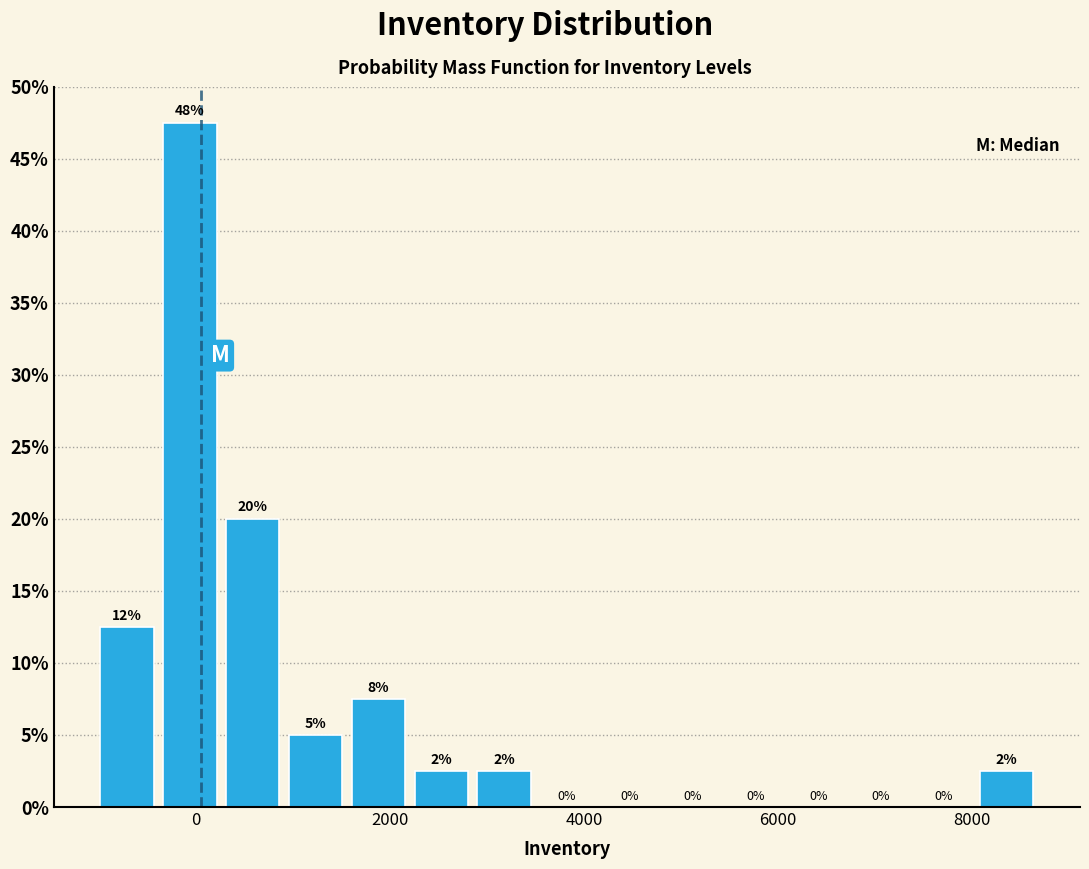

Read against the x-axis, roughly where is the centre of the tallest bar?

0